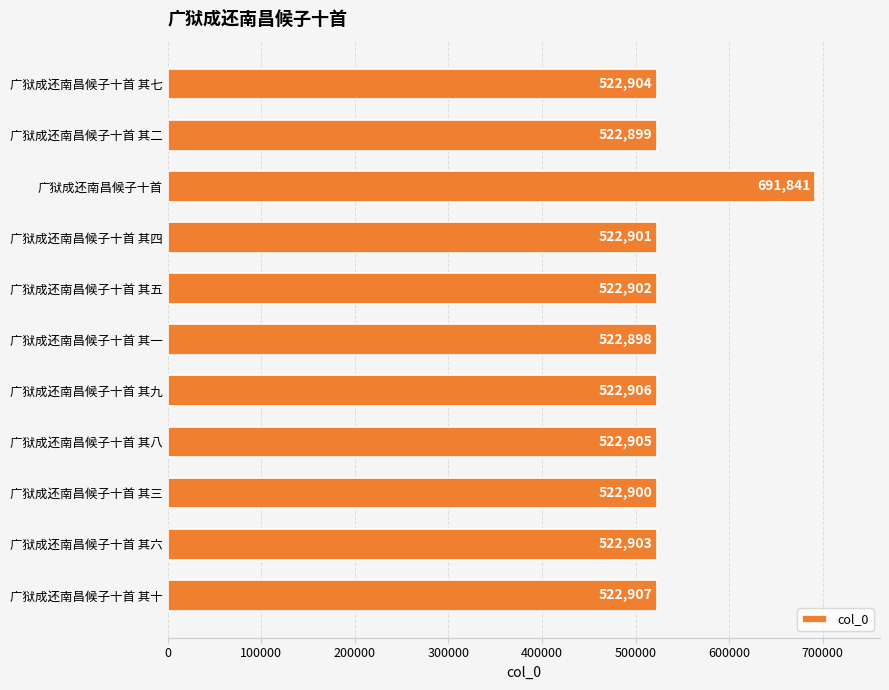

Reading bottom to top, list all the values displayed in this chart.

广狱成还南昌候子十首 其十=522907	广狱成还南昌候子十首 其六=522903	广狱成还南昌候子十首 其三=522900	广狱成还南昌候子十首 其八=522905	广狱成还南昌候子十首 其九=522906	广狱成还南昌候子十首 其一=522898	广狱成还南昌候子十首 其五=522902	广狱成还南昌候子十首 其四=522901	广狱成还南昌候子十首=691841	广狱成还南昌候子十首 其二=522899	广狱成还南昌候子十首 其七=522904